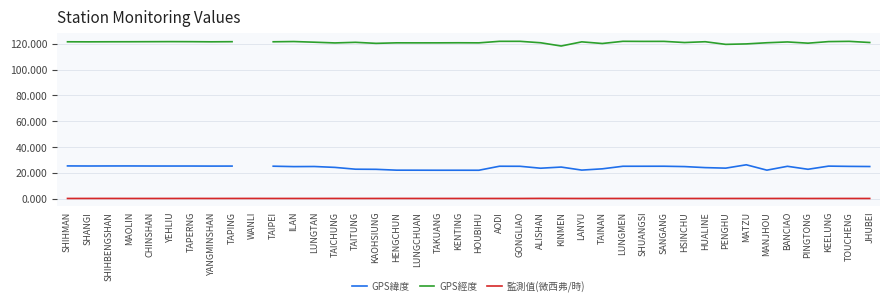

How many values in GPS經度 are above zero?

39